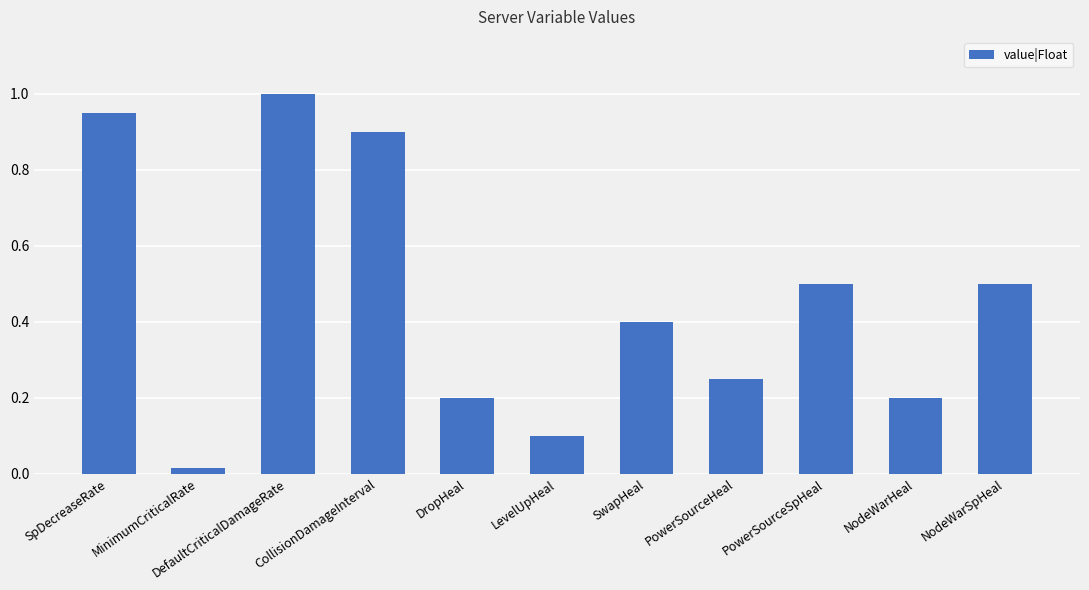

What value does the data have at PowerSourceSpHeal?

0.5